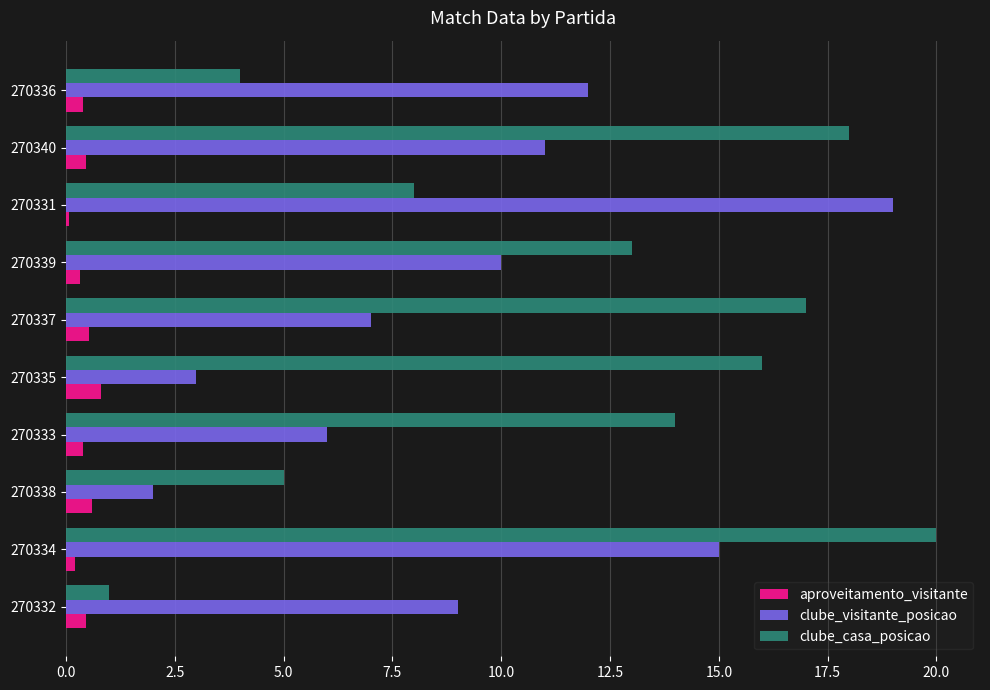

List the labels in order of clube_casa_posicao value, smallest first.

270332, 270336, 270338, 270331, 270339, 270333, 270335, 270337, 270340, 270334